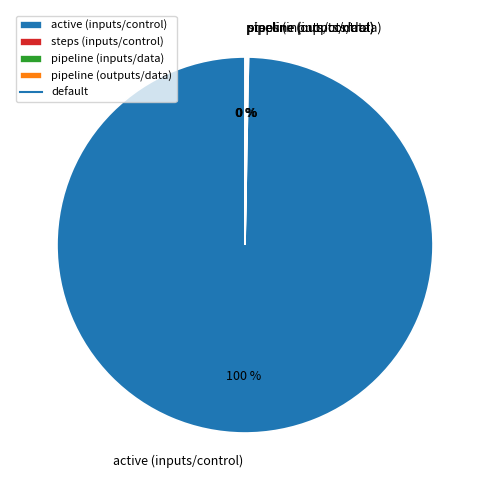

True or false: active (inputs/control) accounts for 87% of the total.

False